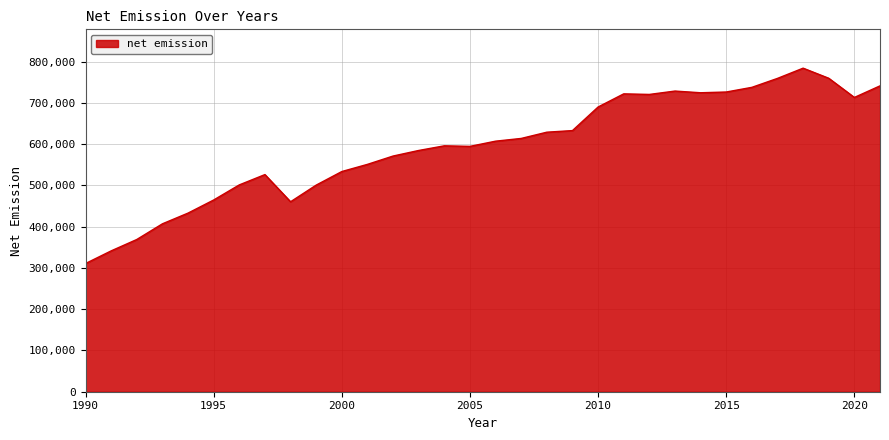

What is the minimum value shown in the chart?

310578.3